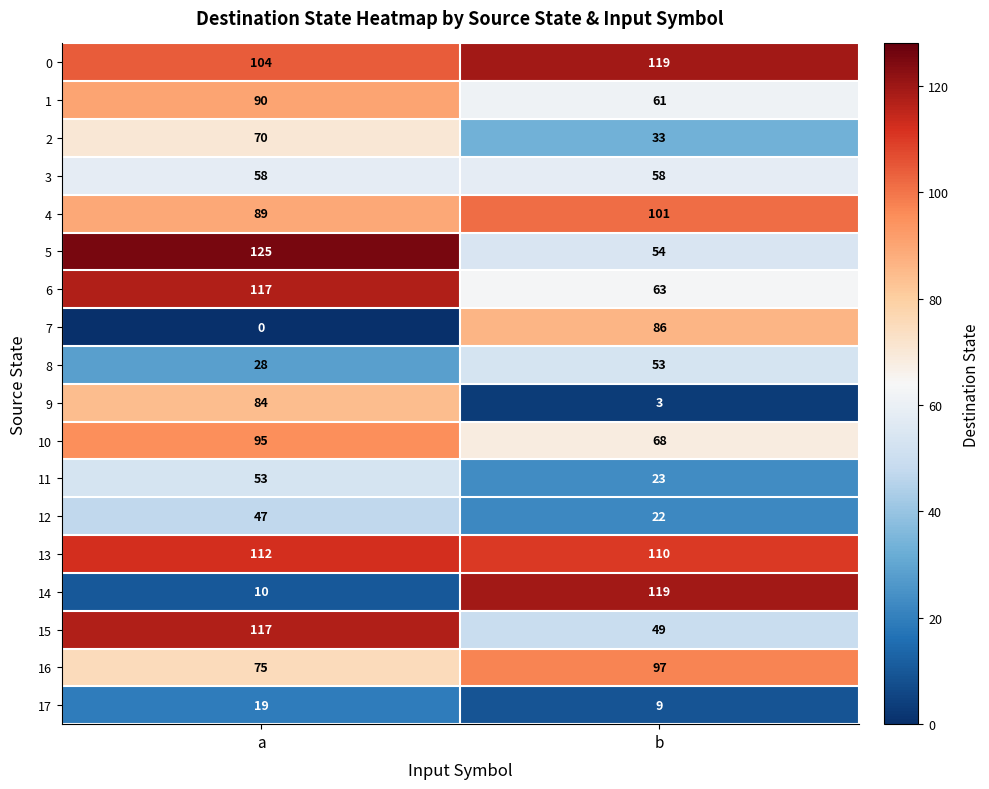

The value of 8 at a is 28. True or false?

True